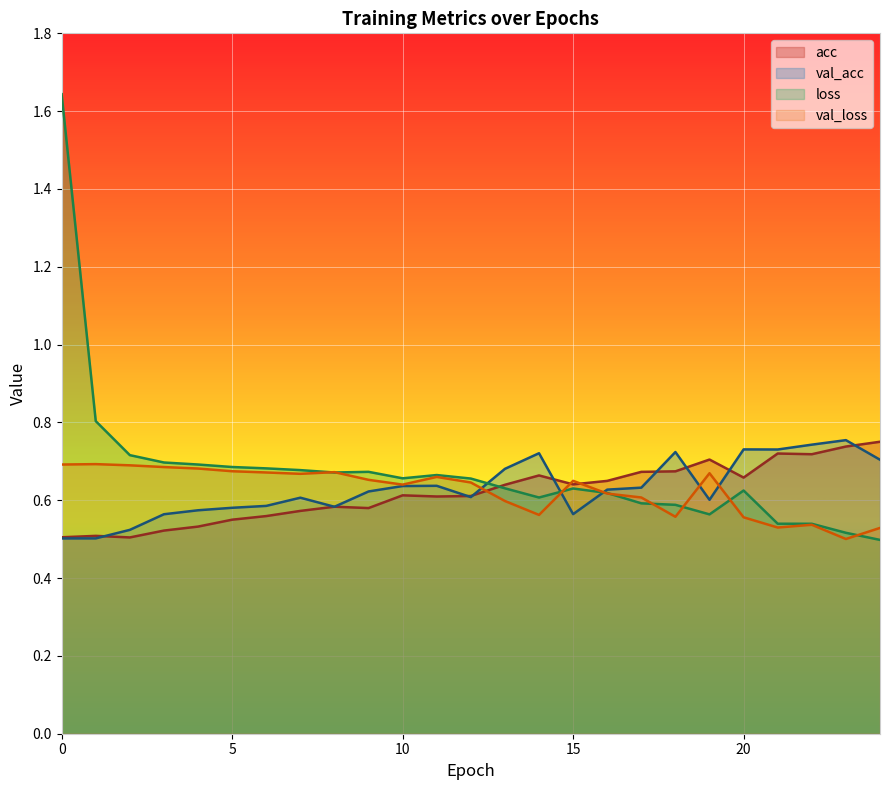

What is the minimum value for loss?

0.5